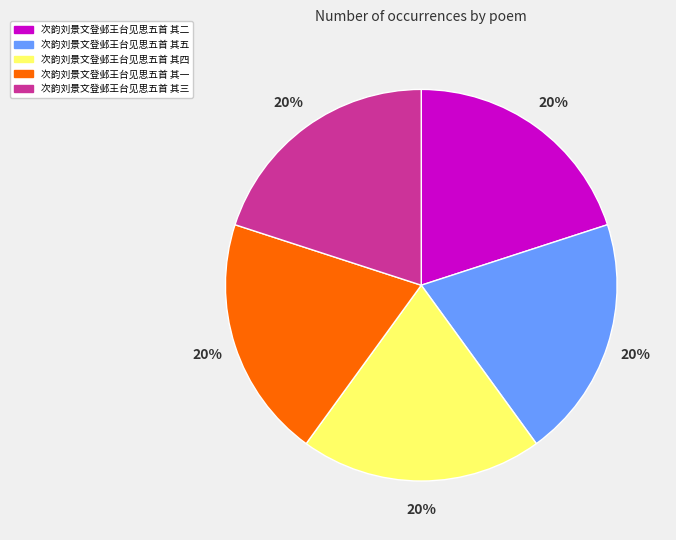

Approximately how many times larger is the value at 次韵刘景文登邺王台见思五首 其五 compared to 次韵刘景文登邺王台见思五首 其一?

1.0